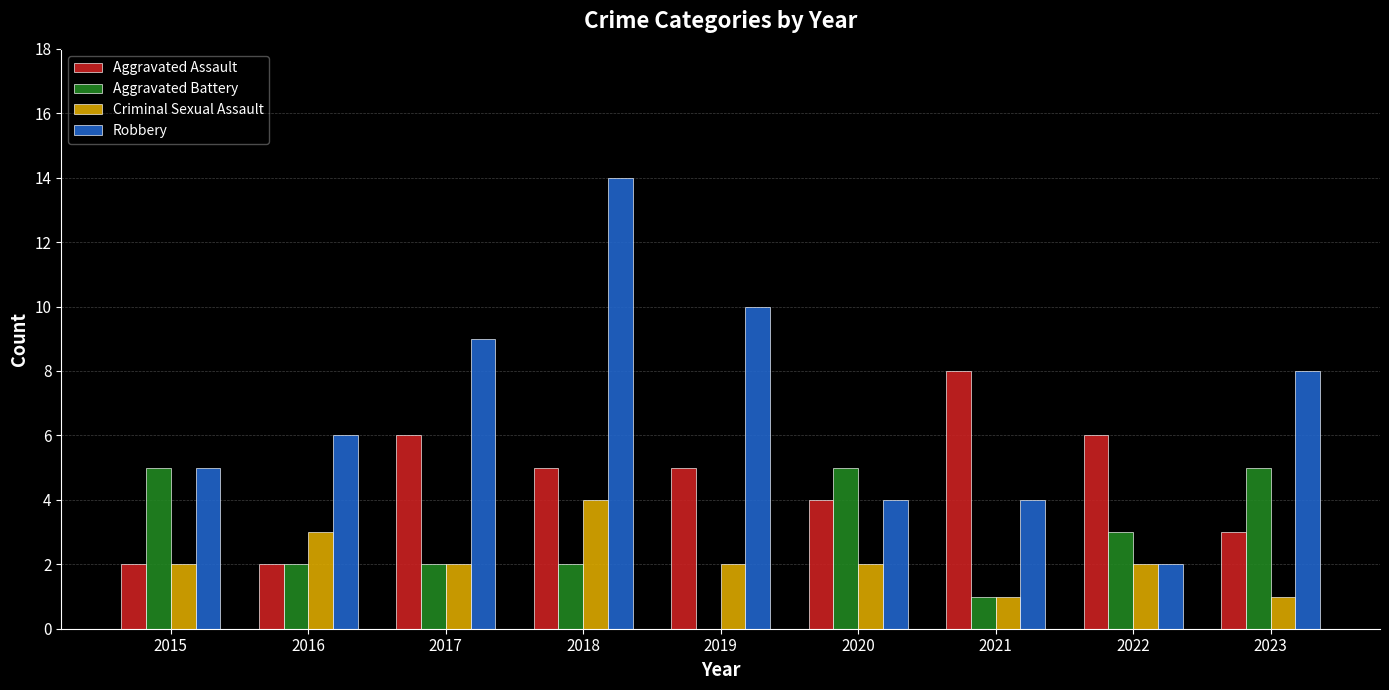

What is the sum of all Robbery values?

62